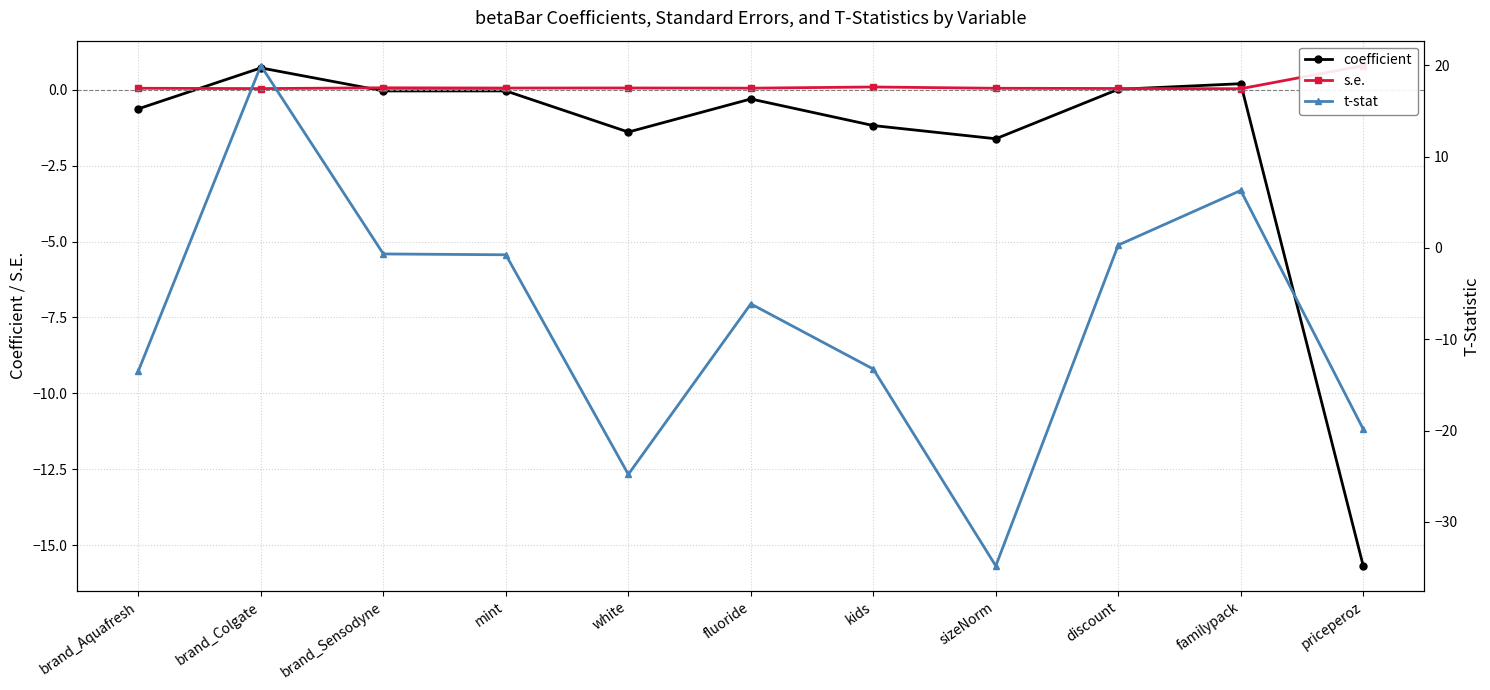

What is the difference between the maximum and minimum values in the s.e. series?

0.8